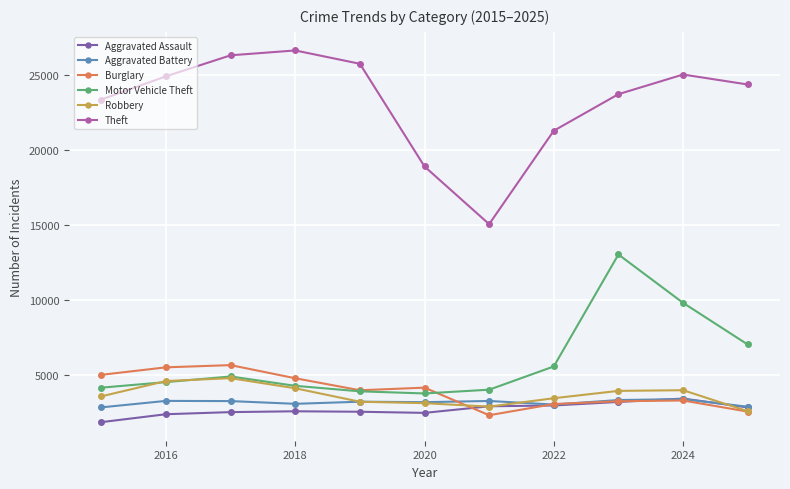

What is the difference between the maximum and minimum values in the Theft series?

11570